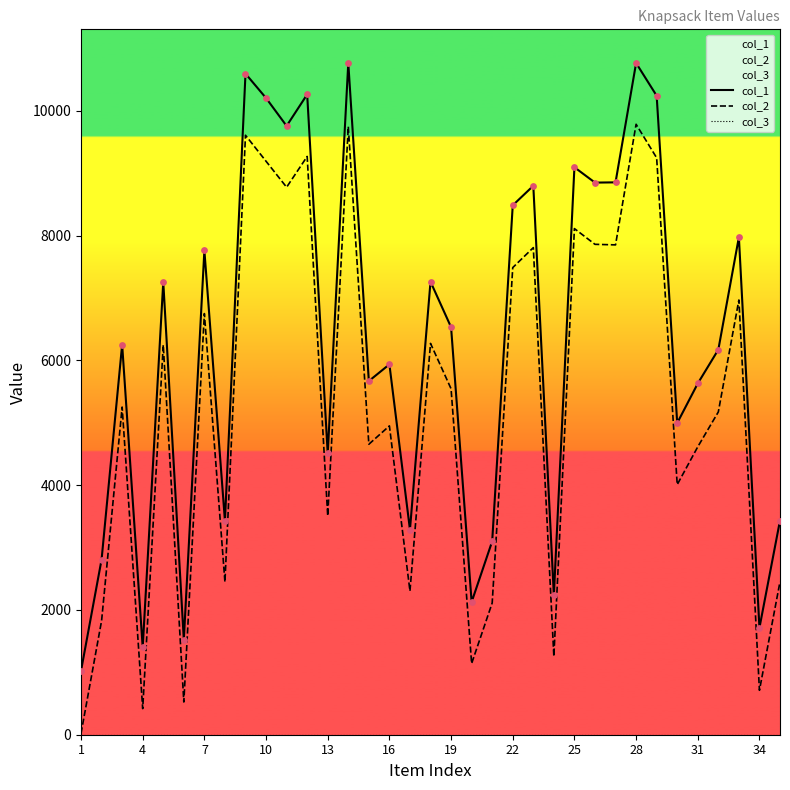

Which series has the largest Y range (max minus min)?

col_2